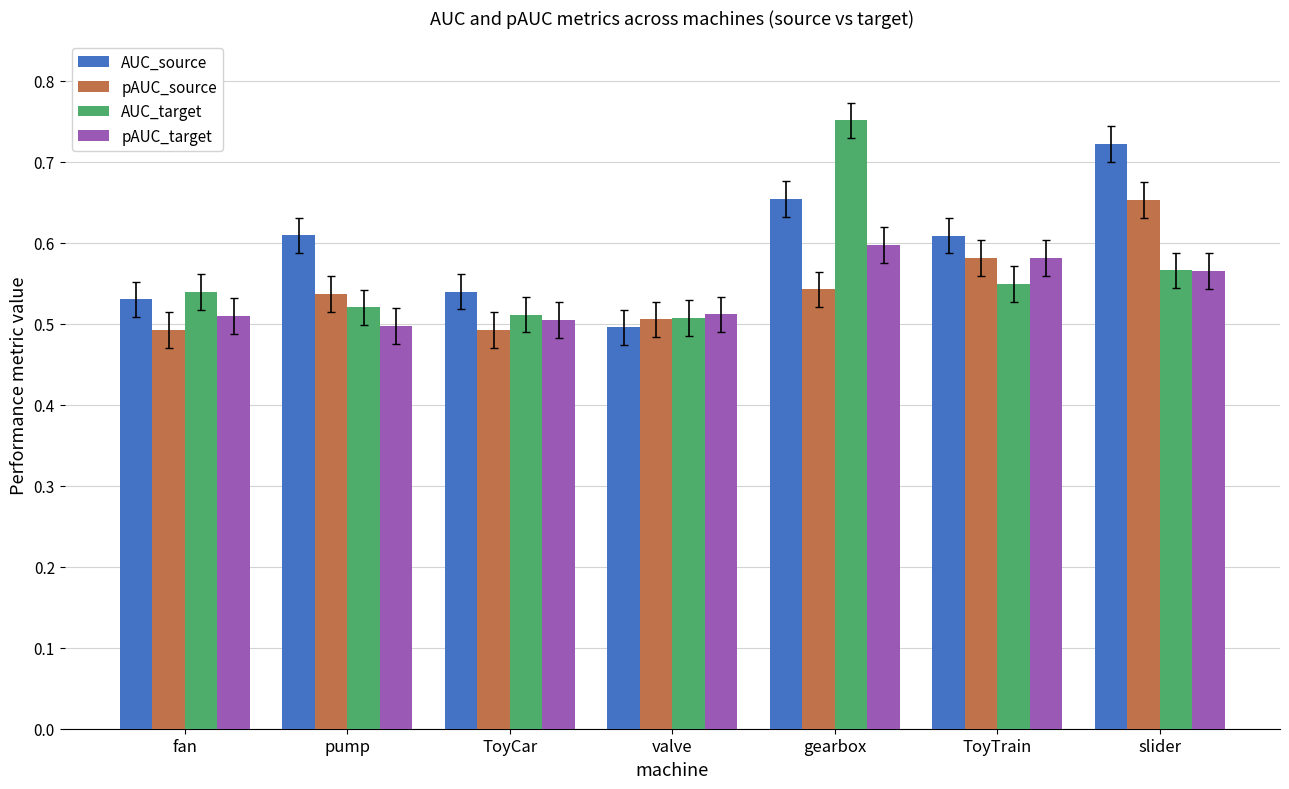

List the series in order of their peak value, lowest first.

pAUC_target, pAUC_source, AUC_source, AUC_target